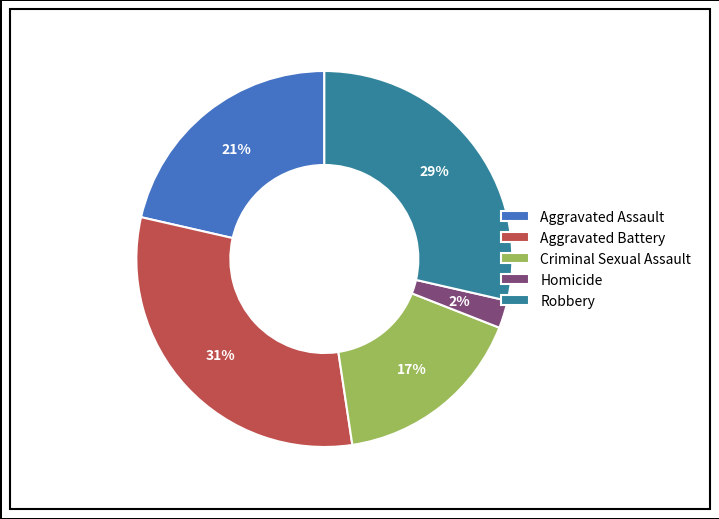

To the nearest percent, what is the combined percentage of Criminal Sexual Assault and Homicide?

19%